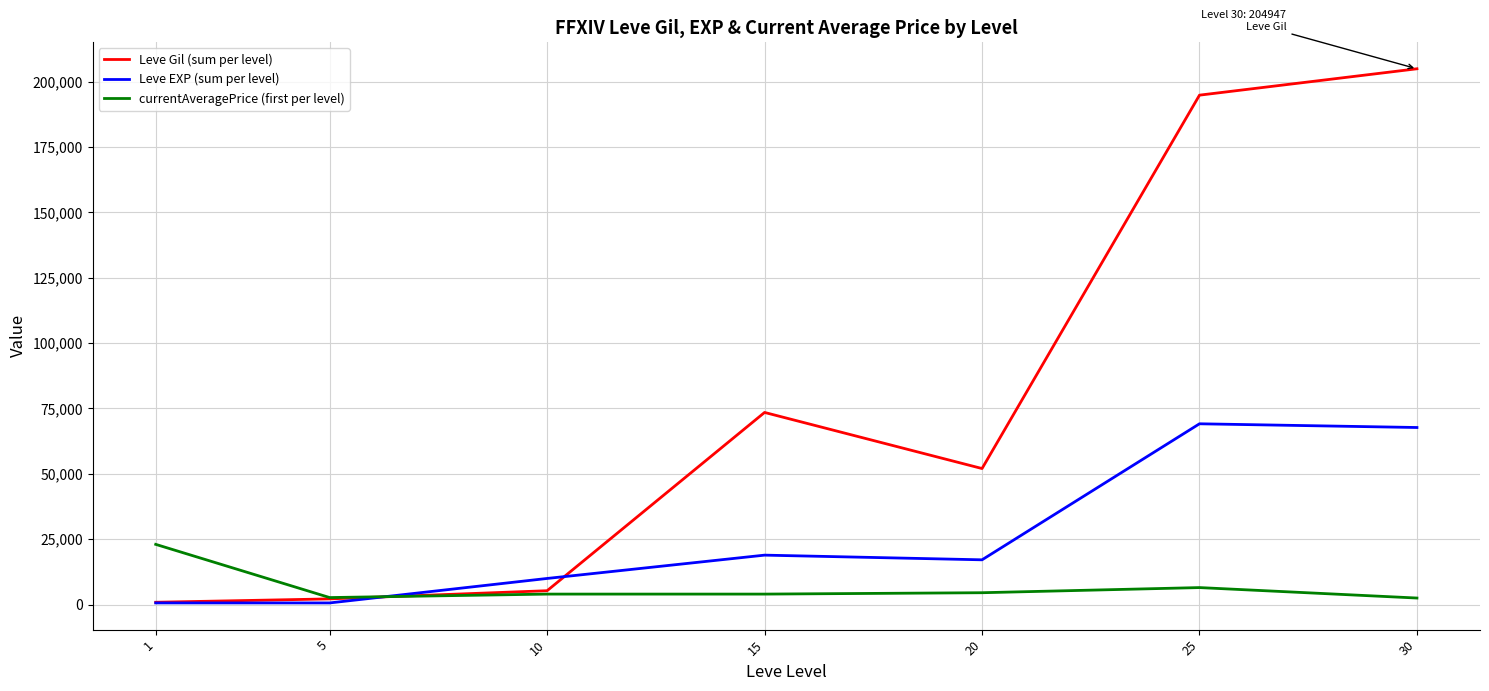

Which series has the widest spread of values?

Leve Gil (sum per level)